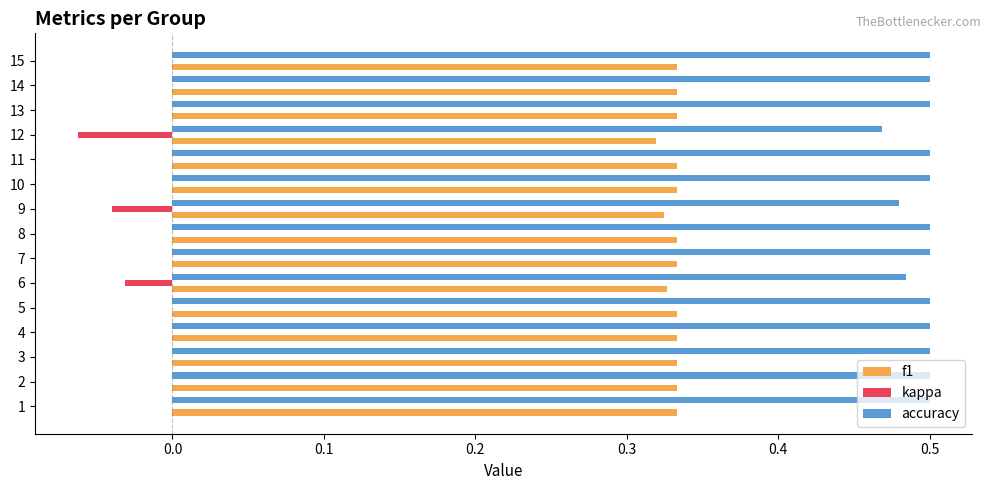

The value of accuracy at 15 is 0.5. True or false?

True